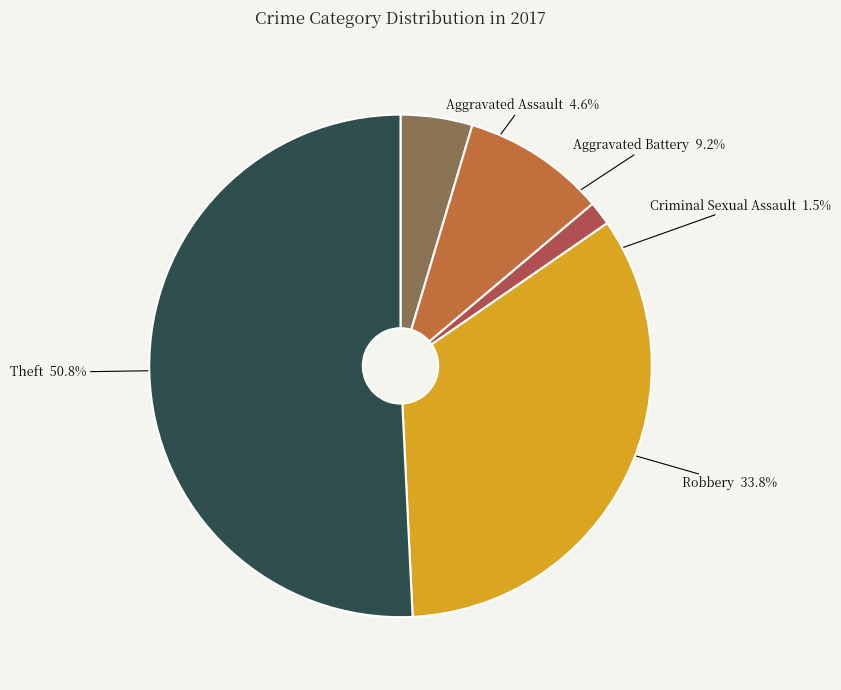

Rank the categories by value from highest to lowest.

Theft, Robbery, Aggravated Battery, Aggravated Assault, Criminal Sexual Assault